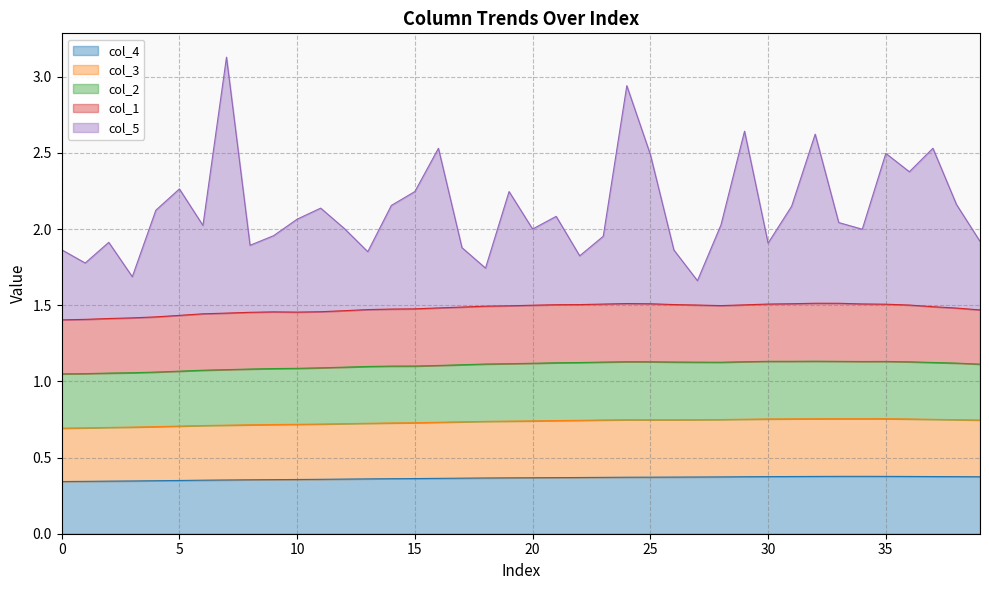

The value of col_4 at 15 is 0.6. True or false?

False